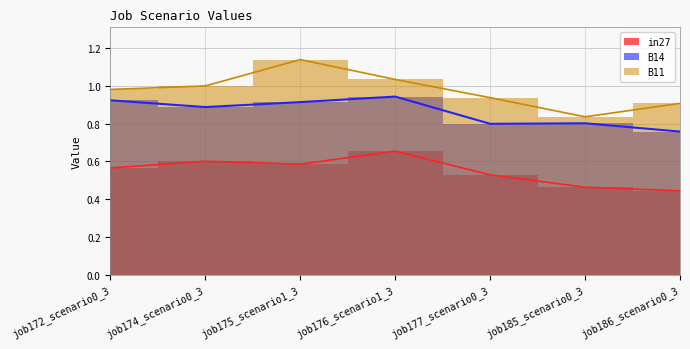

Rank the series by their maximum value, from lowest to highest.

in27, B14, B11